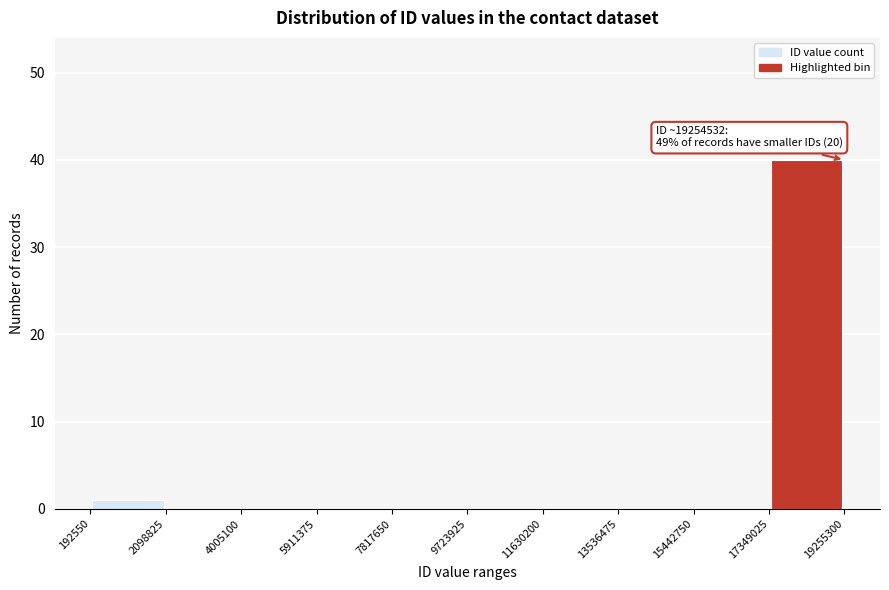

Over which range of the x-axis is the bar tallest?

17349025 to 19255300